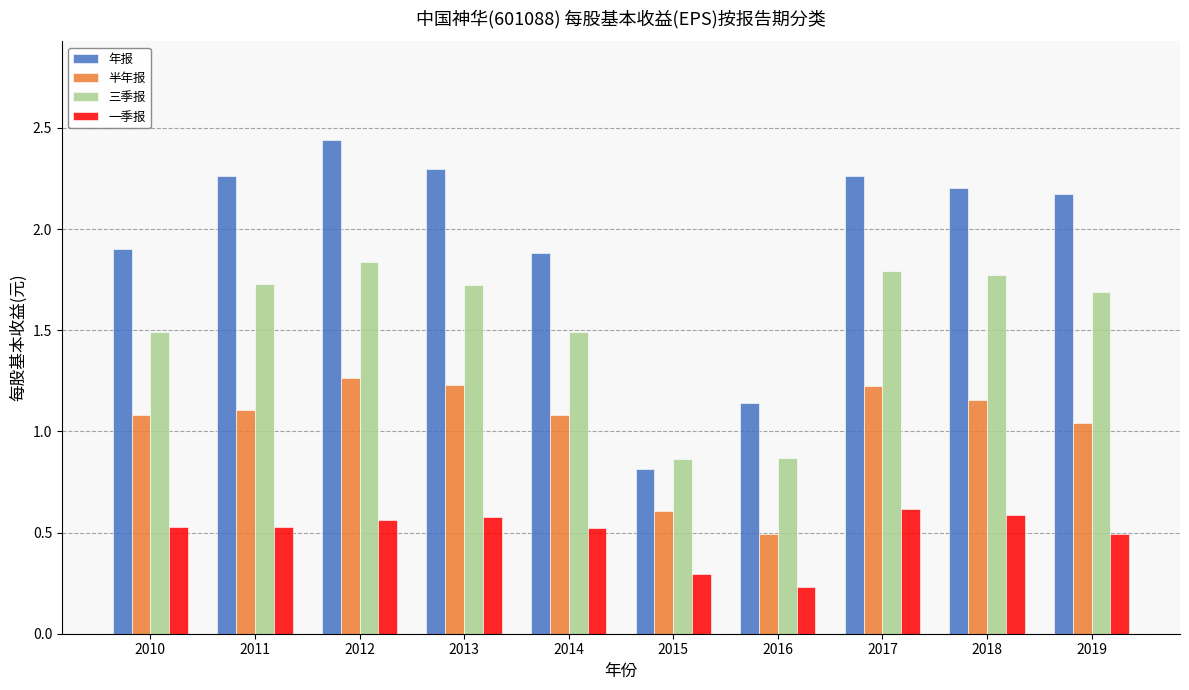

Which series has the largest range (max minus min)?

年报